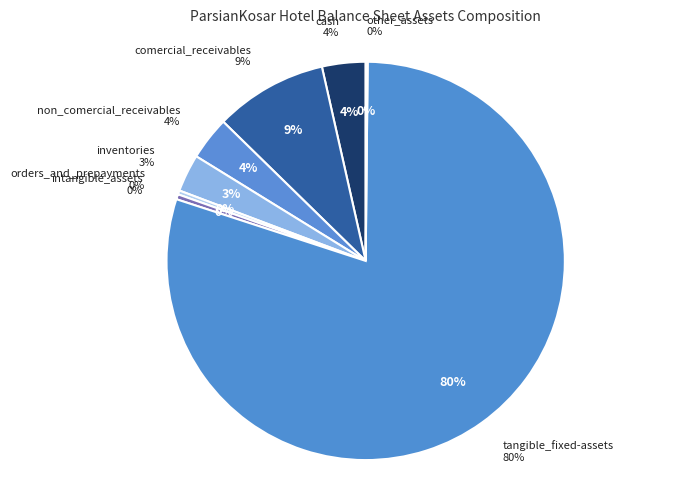

To the nearest percent, what is the average slice percentage?

12%